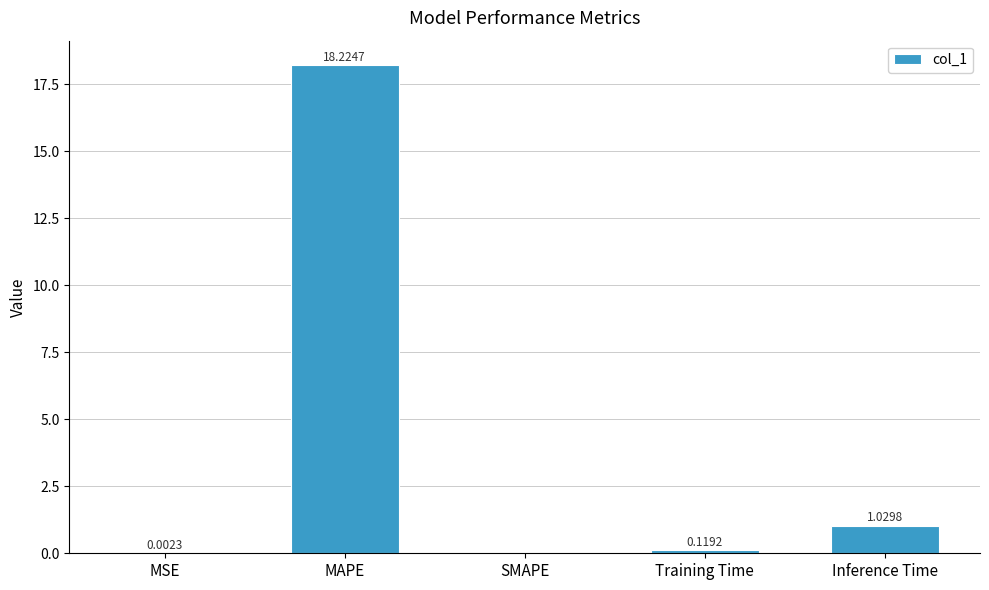

Which has a higher value, Training Time or Inference Time?

Inference Time